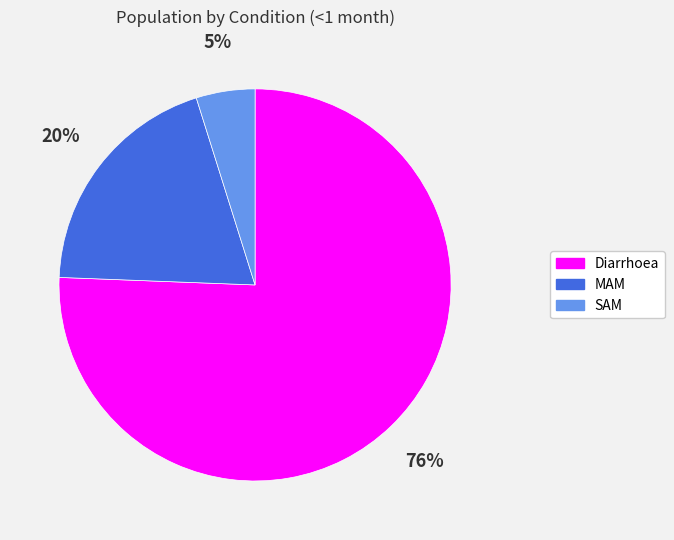

Is there a majority slice in this chart?

Yes